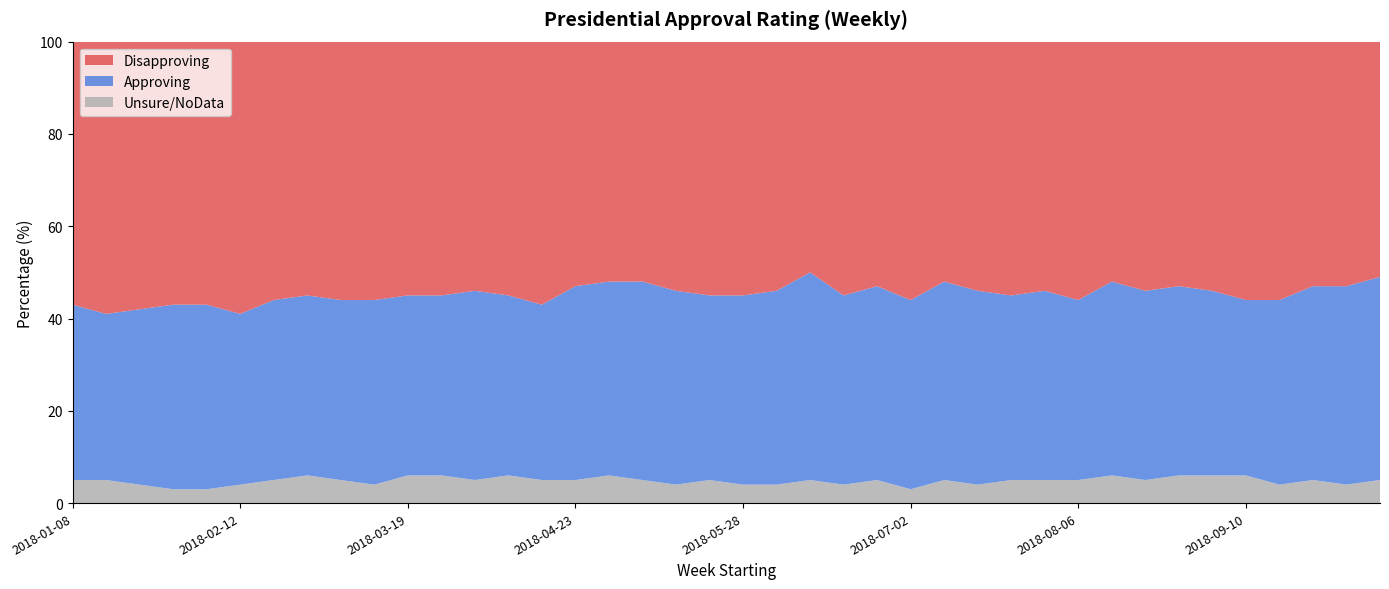

What is the maximum value for Unsure/NoData?

6